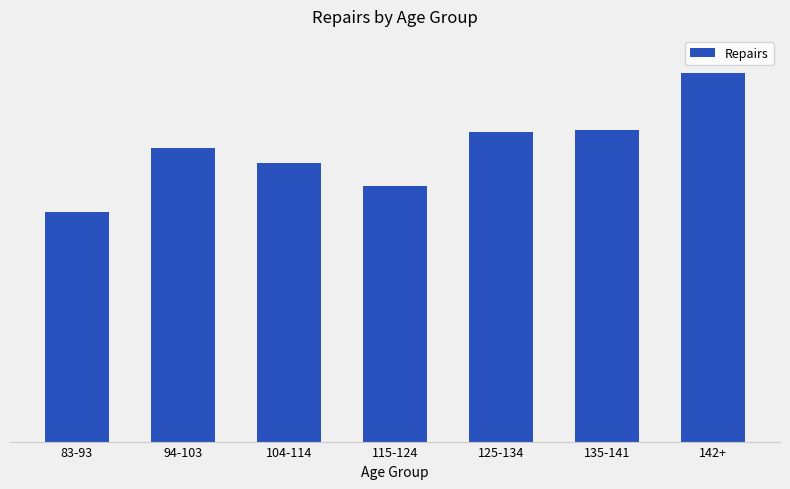

True or false: the data shows 602.3 at 125-134.

False